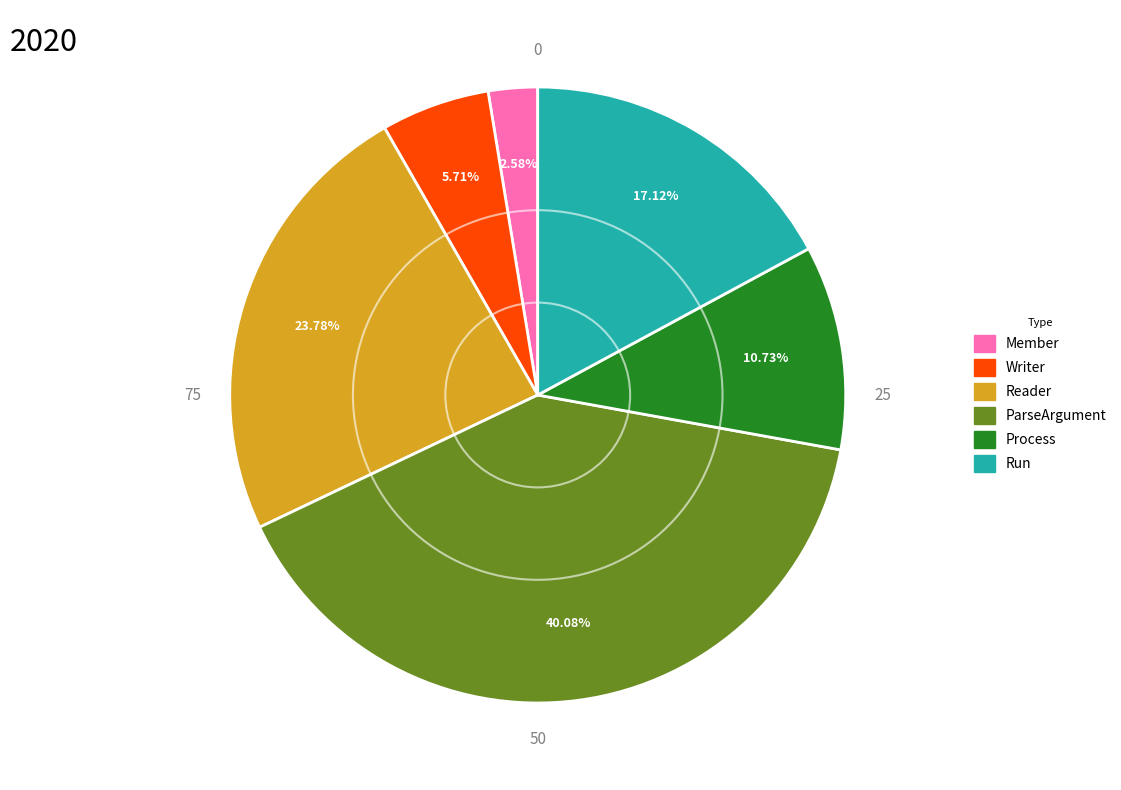

Does any single category account for the majority?

No